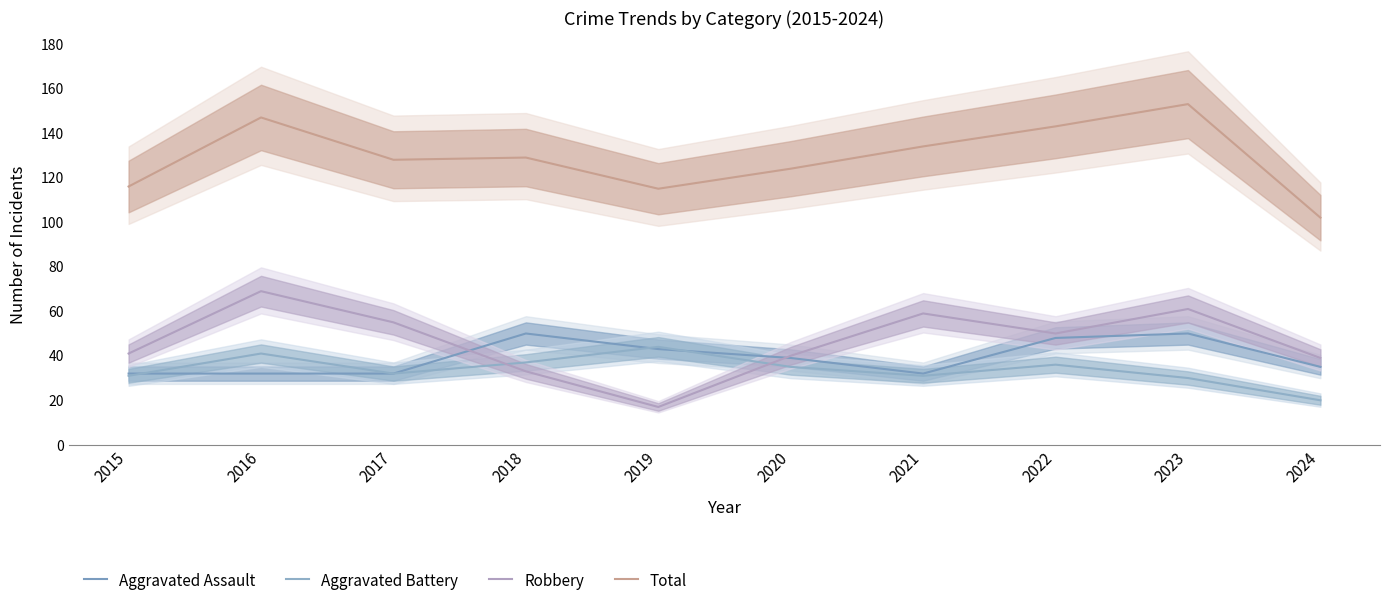

What is the minimum value shown in the chart?

17